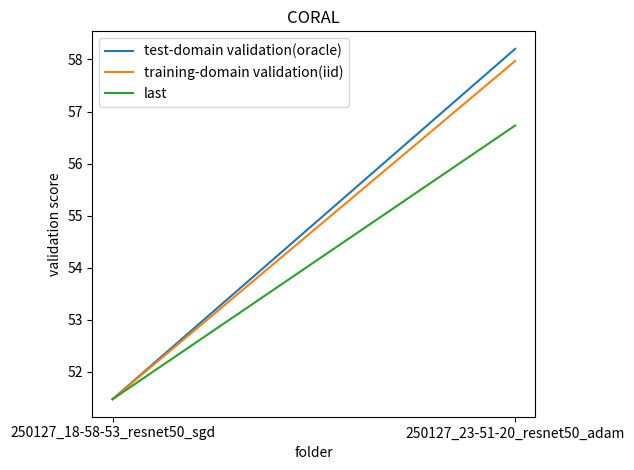

What is the difference between the maximum and minimum values in the last series?

5.3